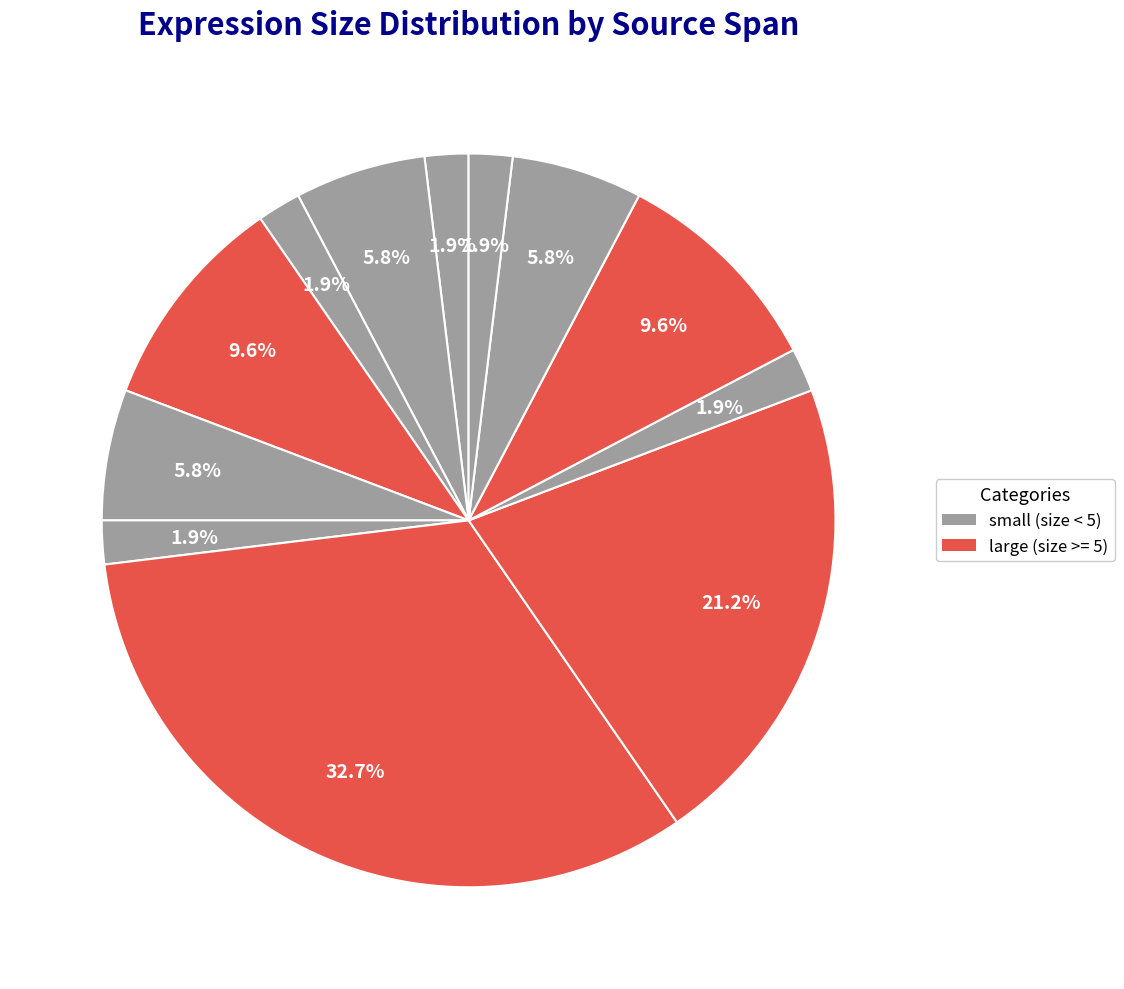

How many segments does this pie chart have?

12